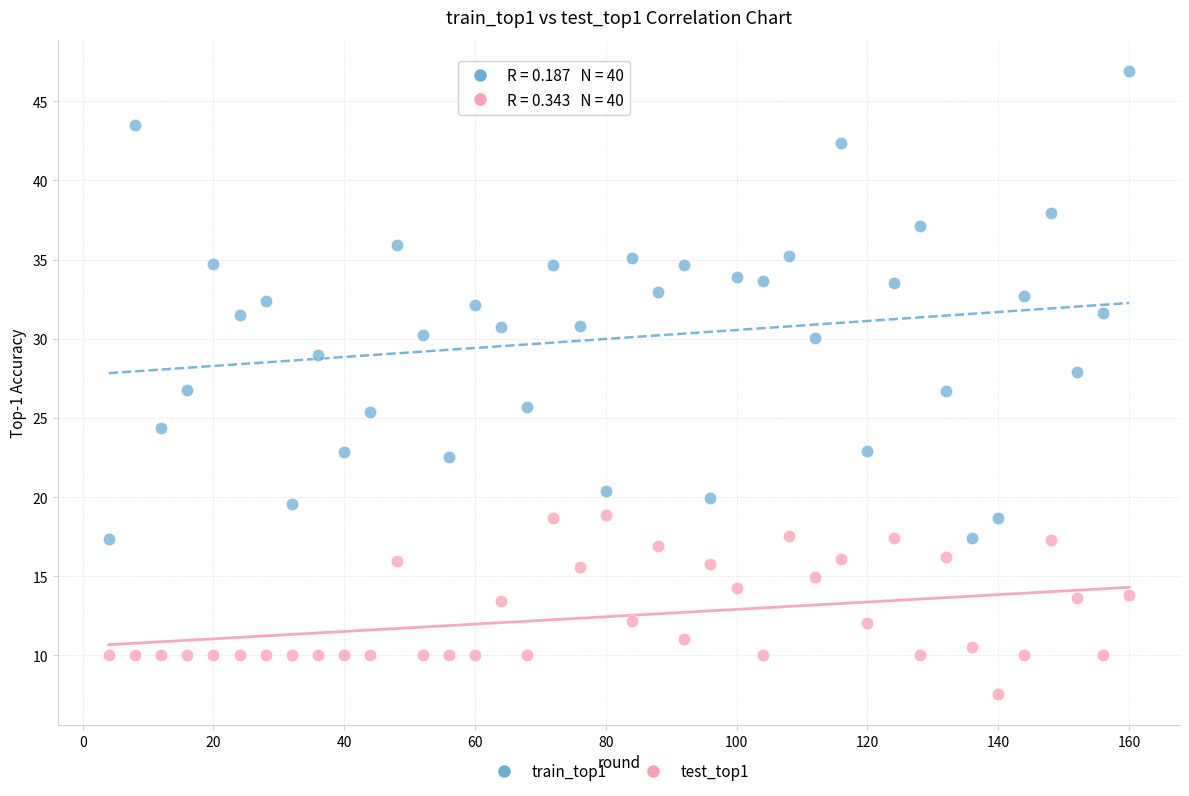

What are all the series names shown in the legend?

train_top1, test_top1